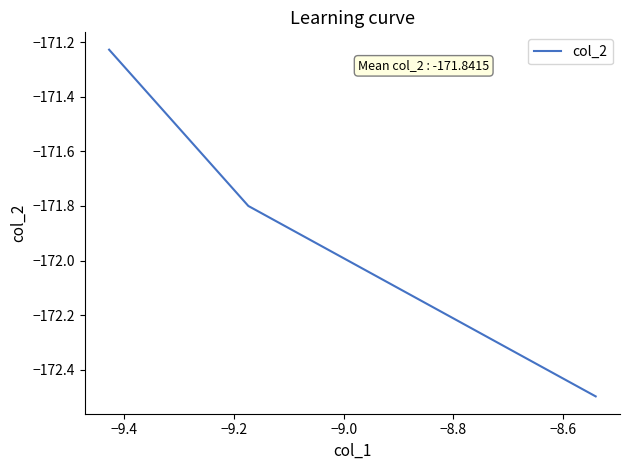

What is the average value?

-171.8